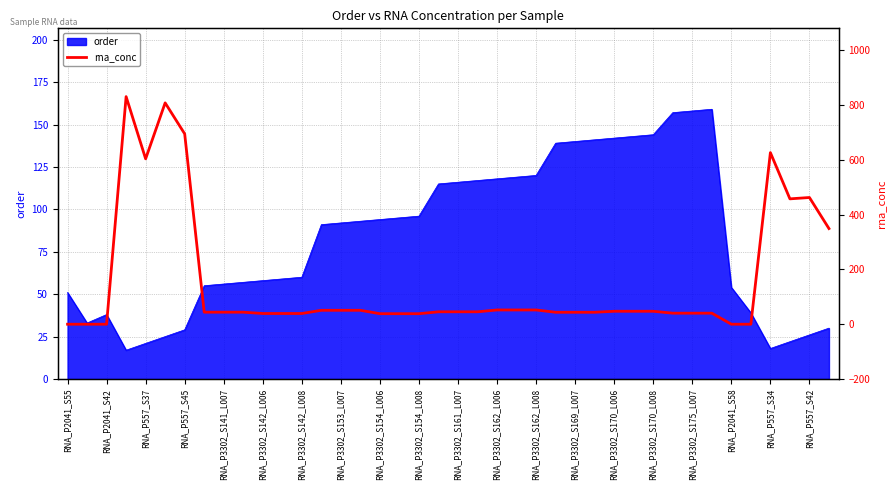

What is the minimum value for order?

17